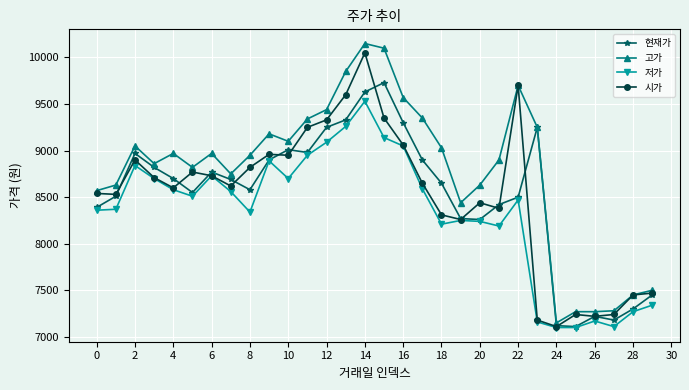

Which series has the largest total across all categories?

고가